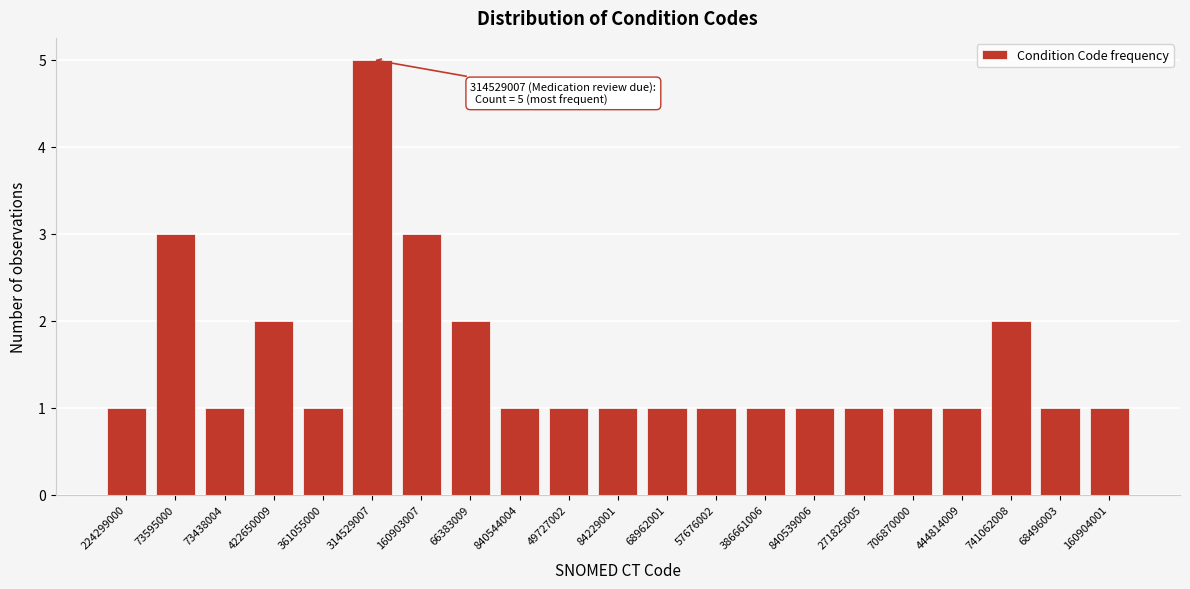

Reading right to left, extract all data points from this chart.

1	1	2	1	1	1	1	1	1	1	1	1	1	2	3	5	1	2	1	3	1